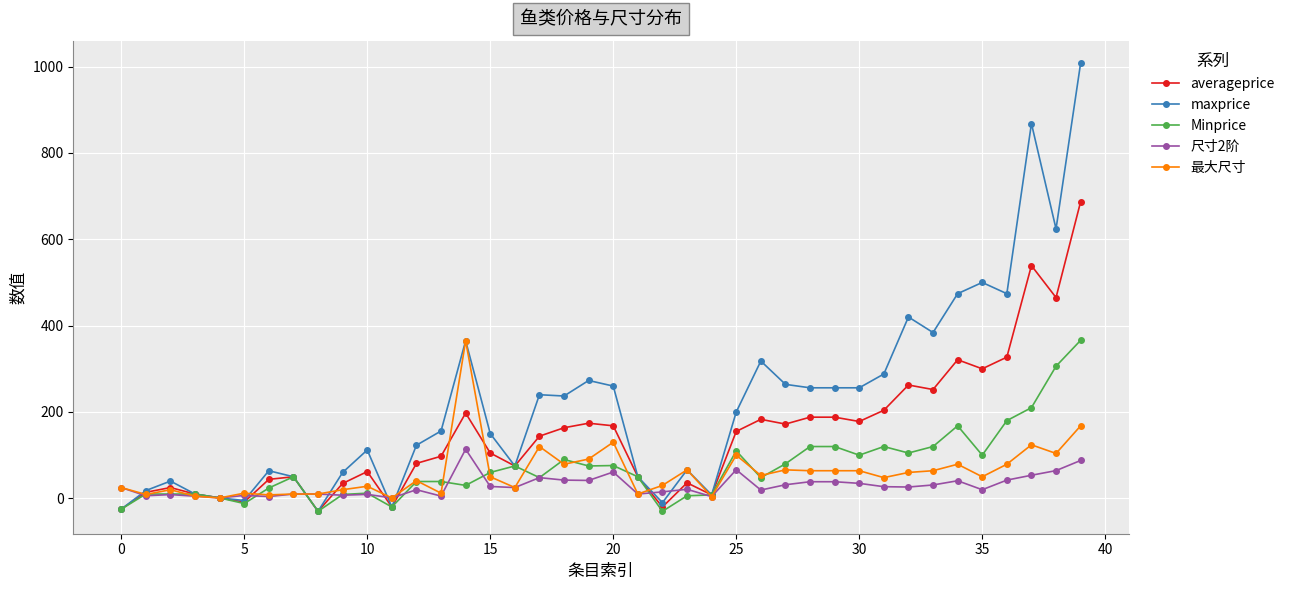

What is the value of the 尺寸2阶 point at the 16th from the left?

27.5